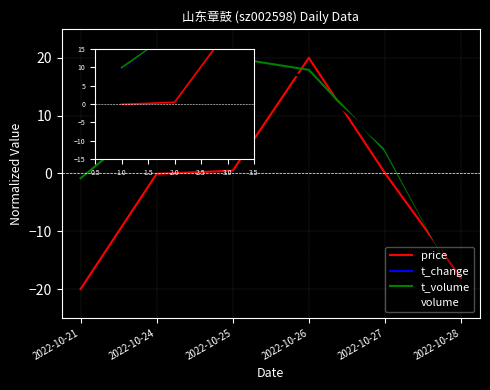

What is the spread (max minus min) of values at 2022-10-28?

1.9